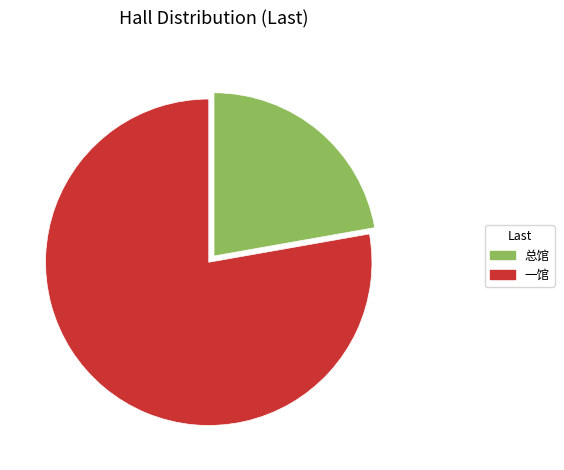

True or false: 总馆 accounts for 31% of the total.

False